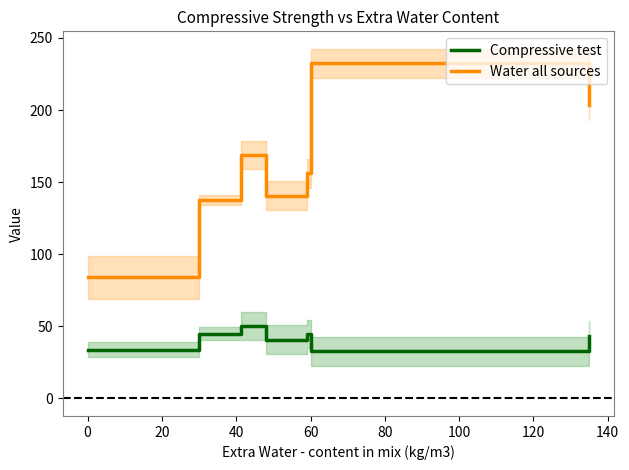

How many values in the Water all sources series are below 156?

3